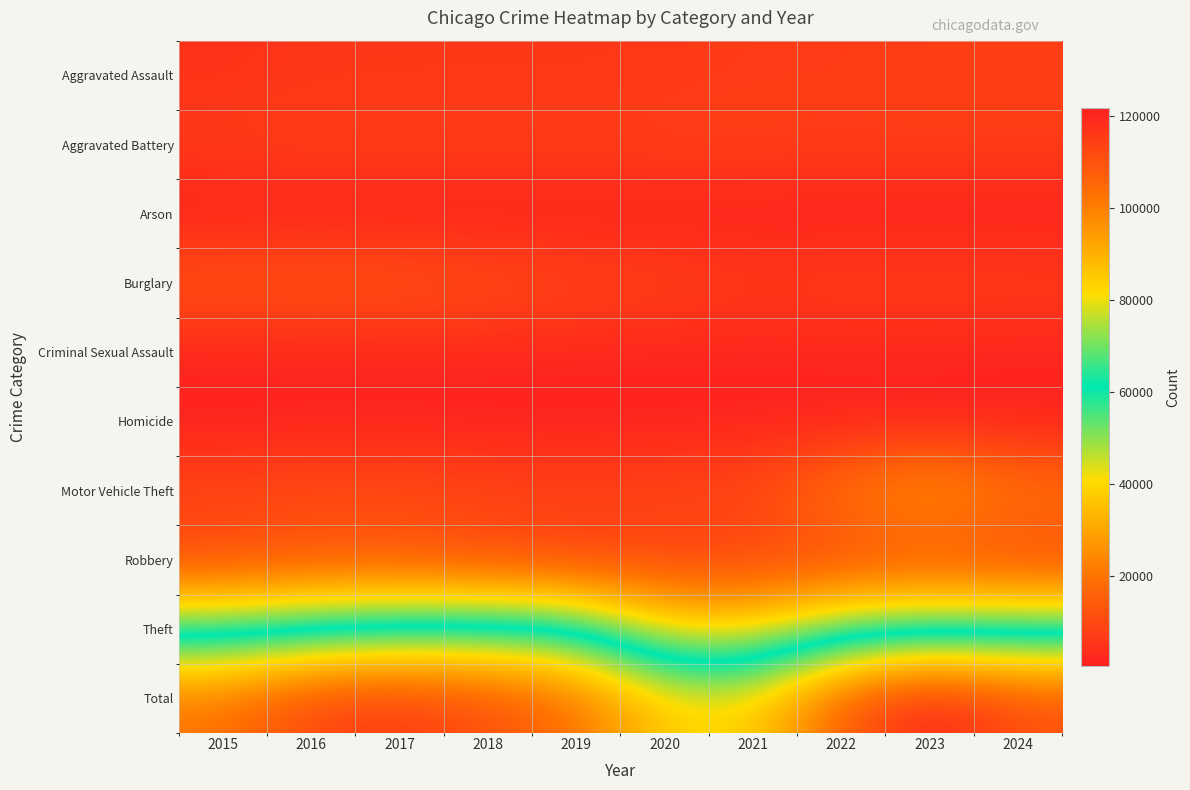

Count the number of data series in this chart.

10